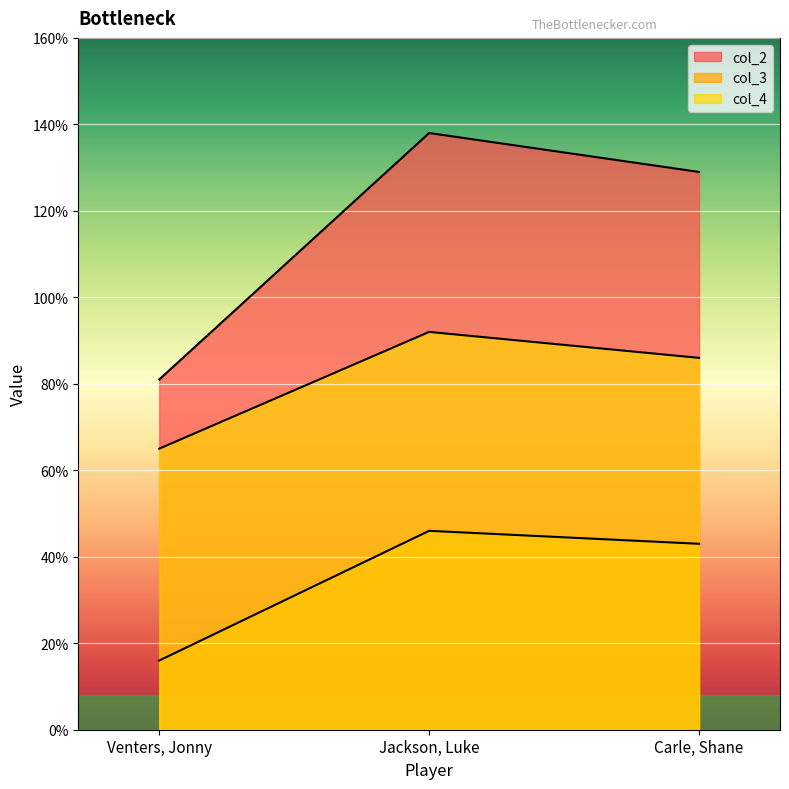

What is the difference between the maximum and minimum values in the col_2 series?

57